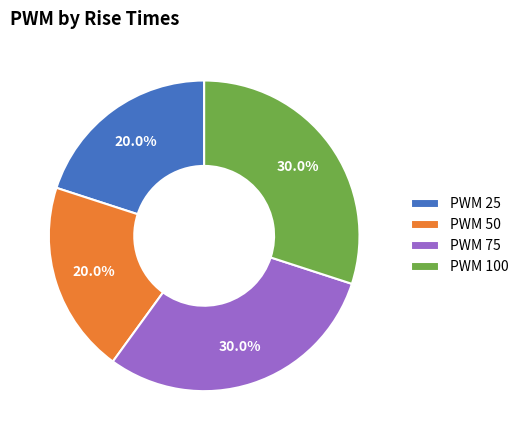

Do PWM 50 and PWM 25 together represent more than half of the pie?

No